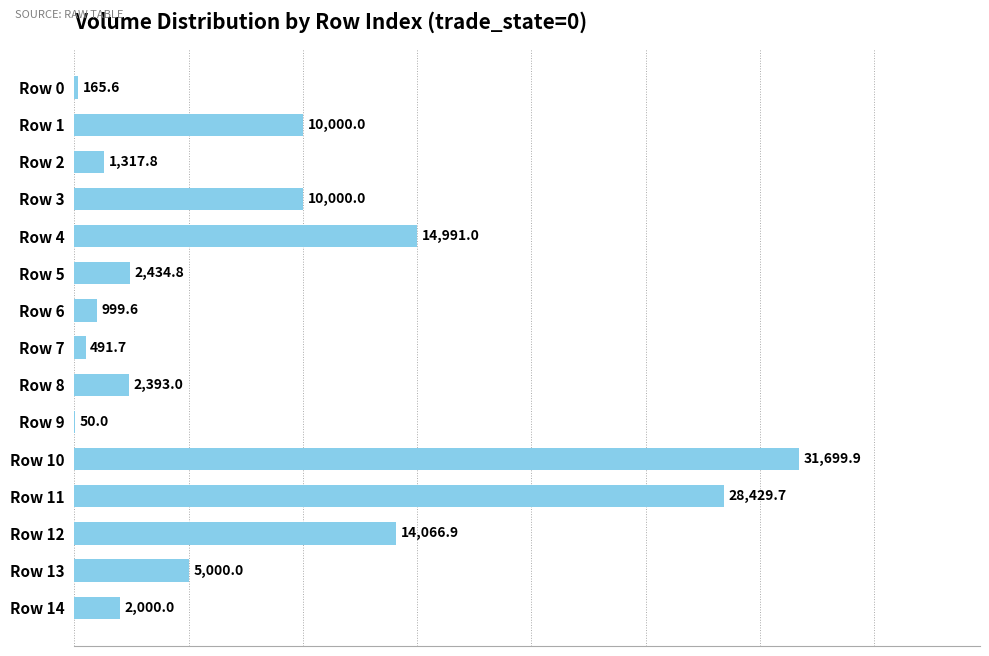

The value at Row 14 is 2000.0. True or false?

True